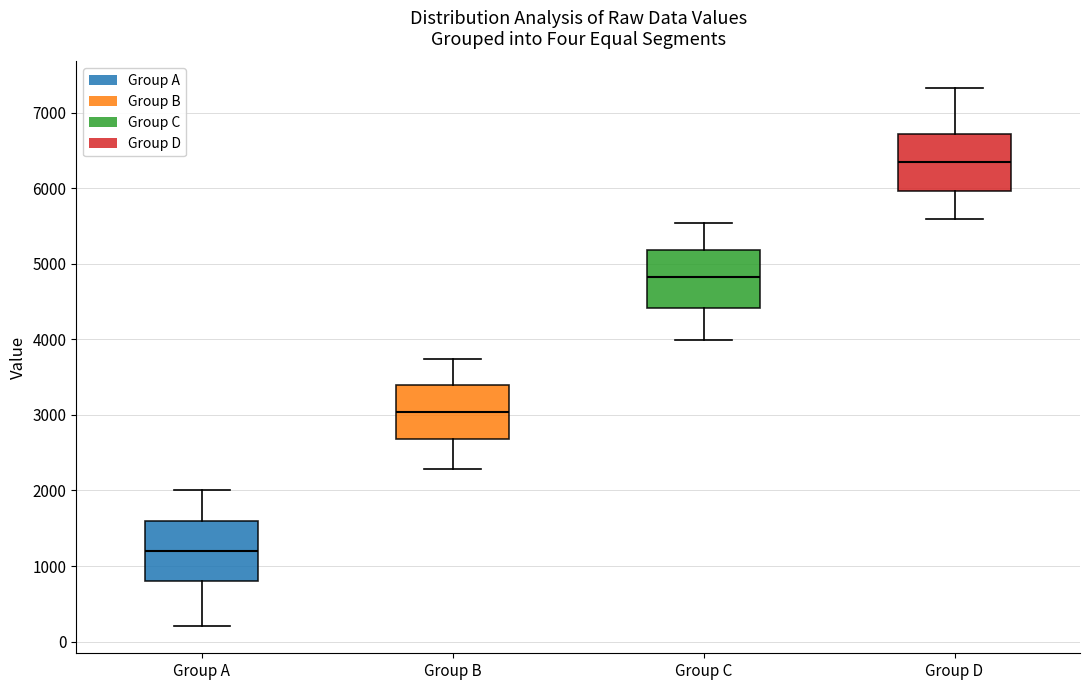

Which box's median line is the highest?

Group D